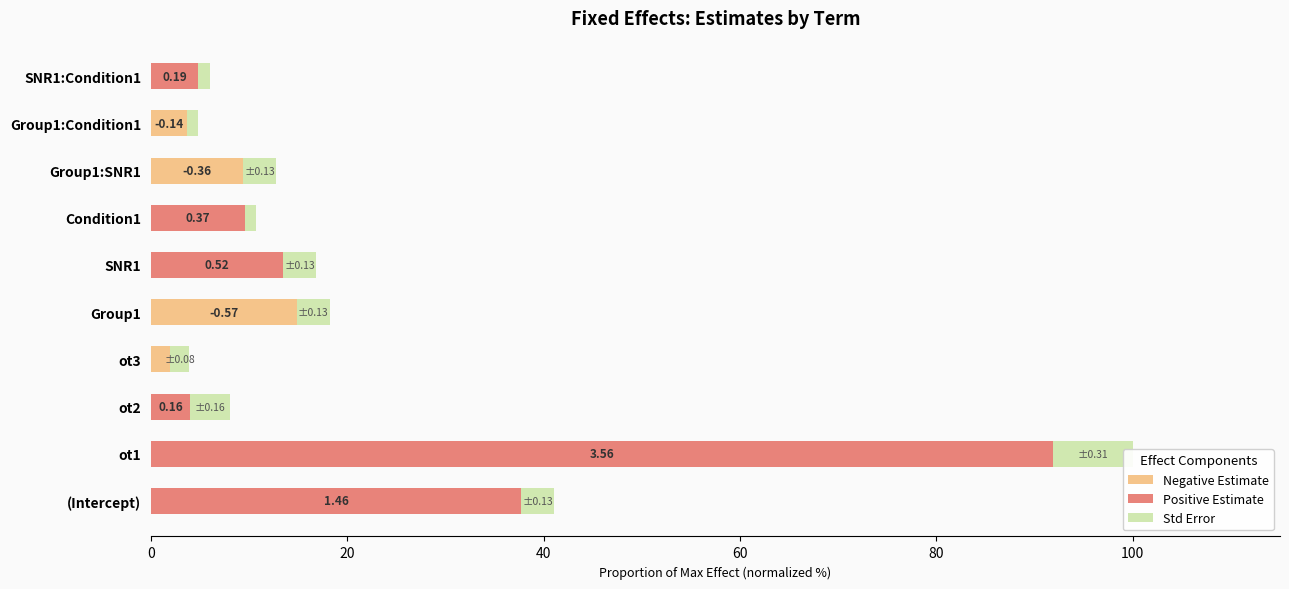

How many groups of bars are there?

10